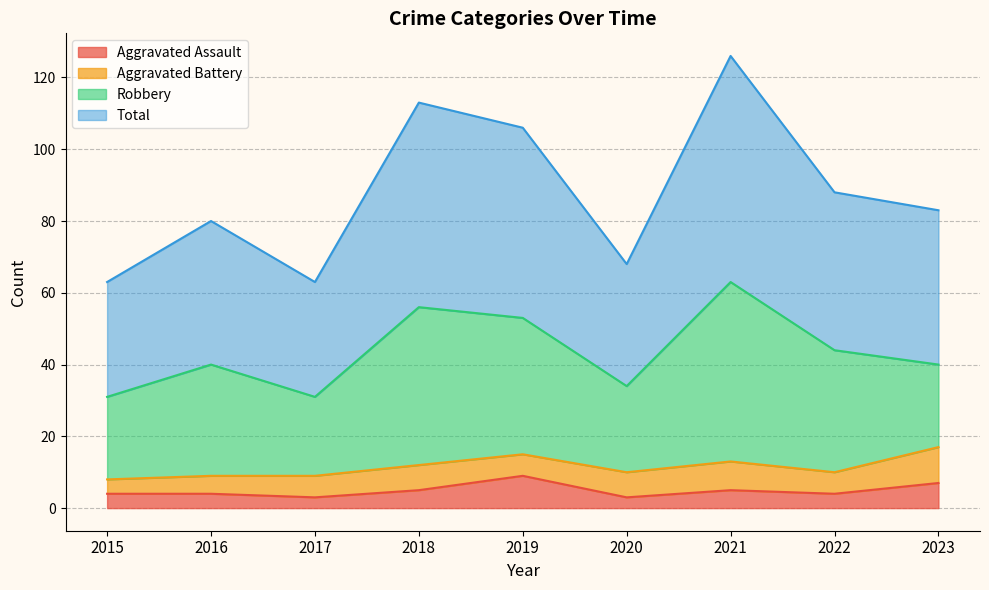

Does the chart display data point markers on the line(s)?

No